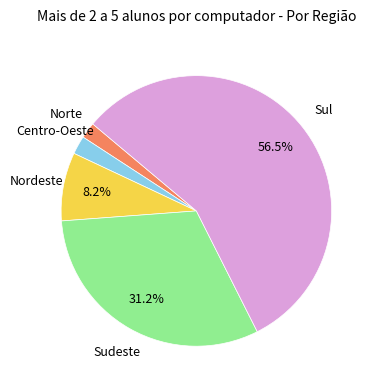

Does any single category account for the majority?

Yes